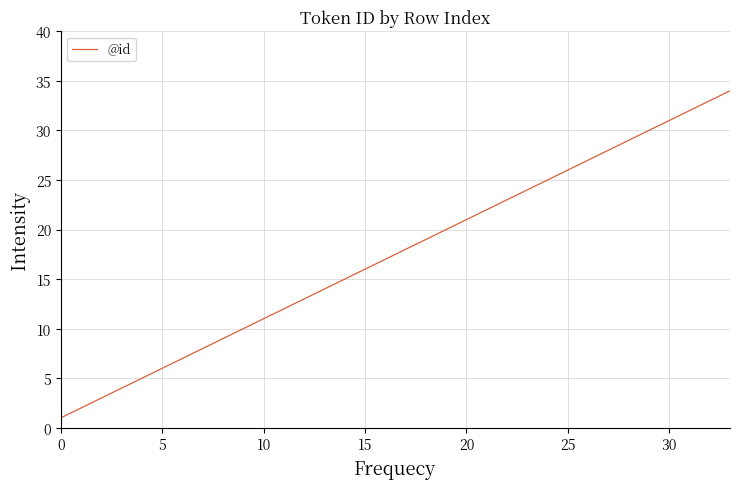

What is the greatest value displayed?

34